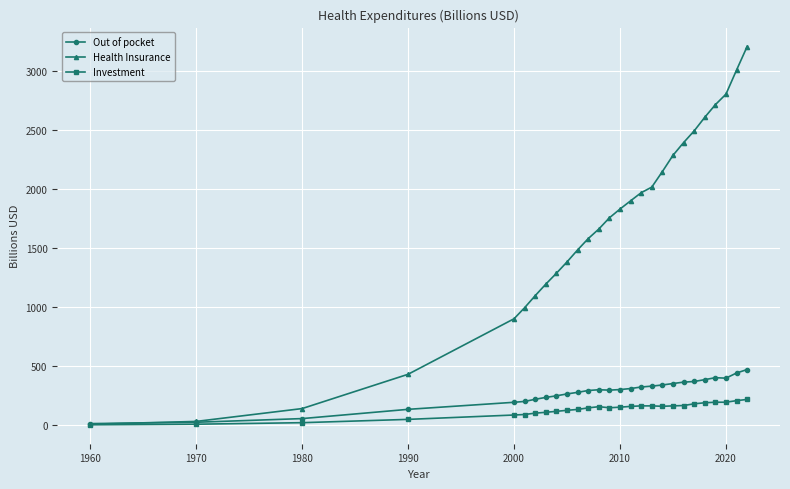

Rank the series by their maximum value, from lowest to highest.

Investment, Out of pocket, Health Insurance